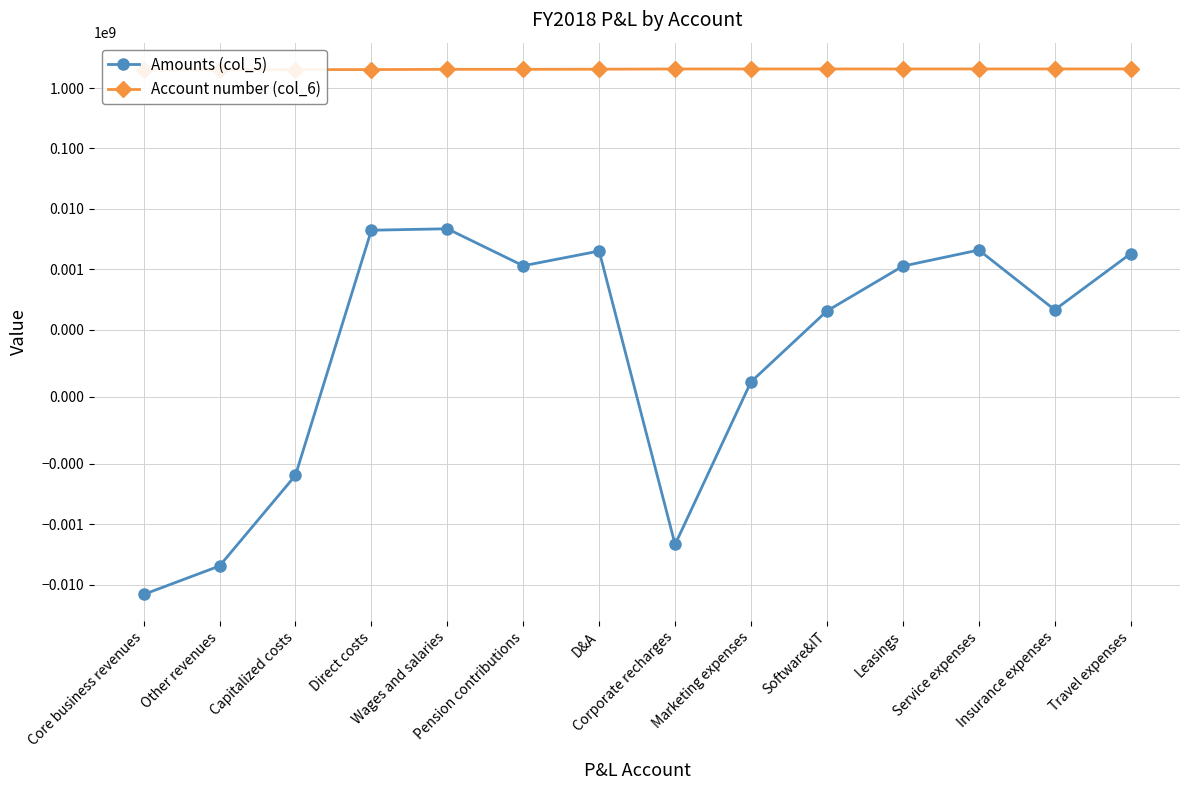

Where is Amounts (col_5) nearest to the value -4908473?

Other revenues